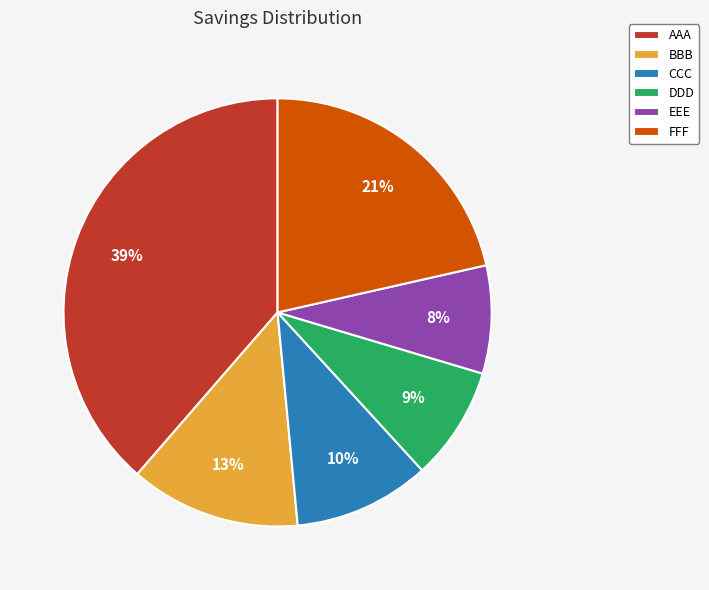

What is the largest slice in the pie chart?

AAA